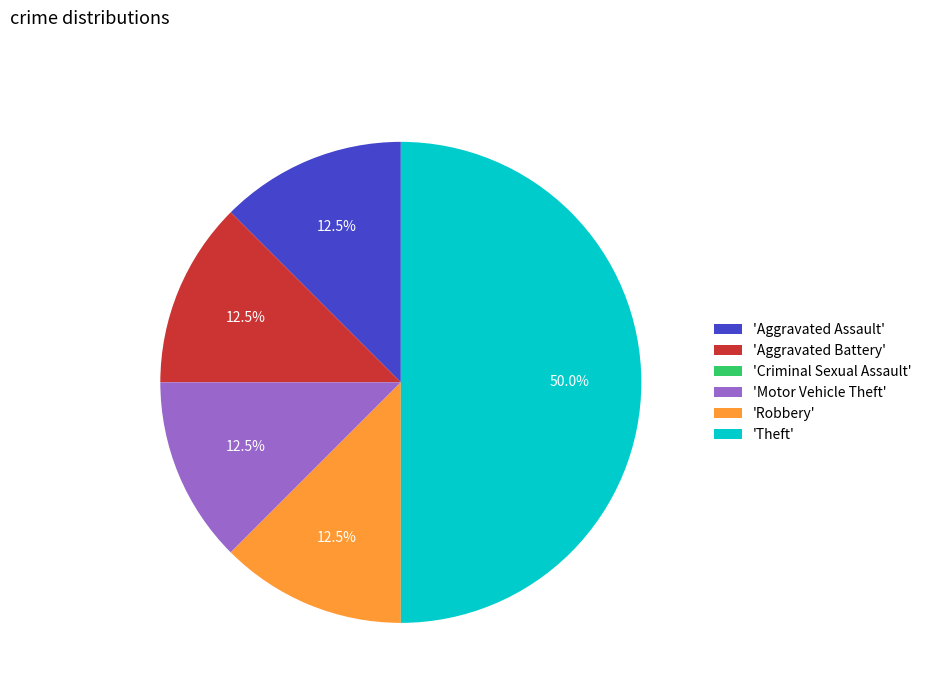

Which slice is the largest?

'Theft'